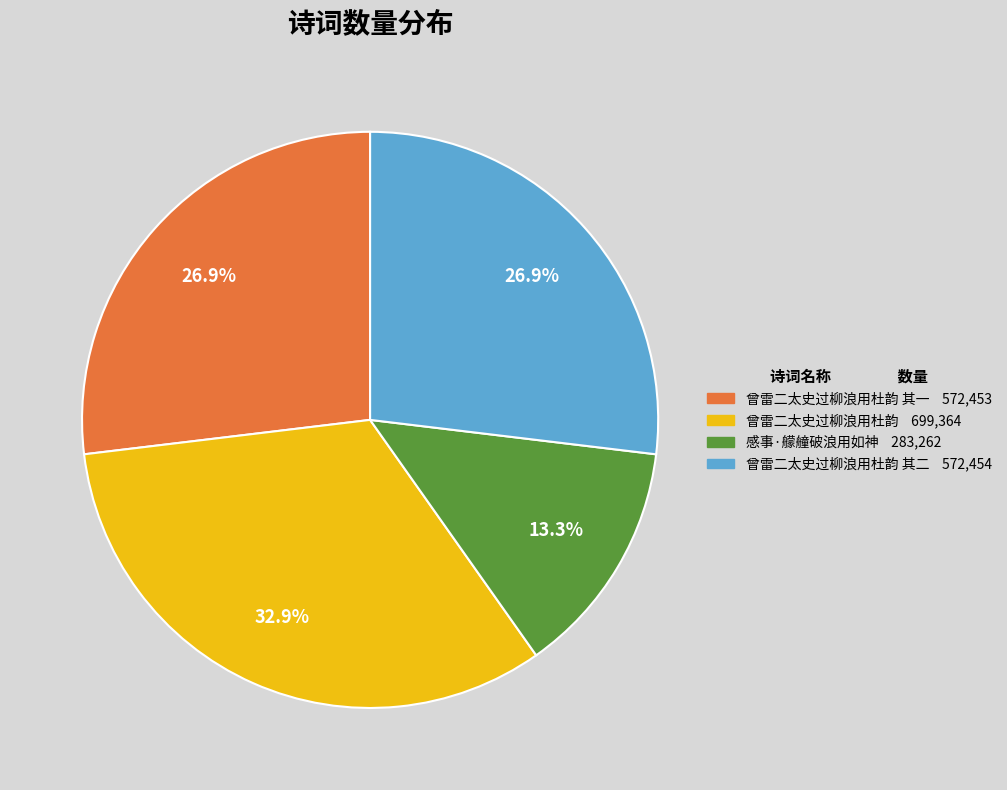

Does any single category account for the majority?

No